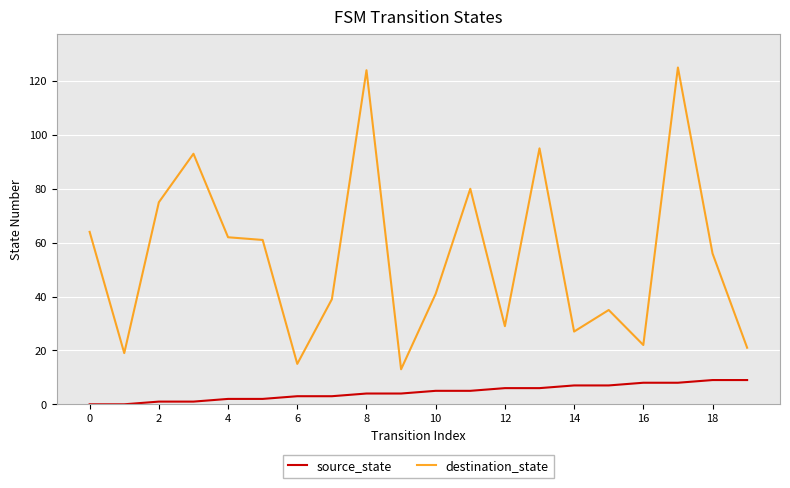

List the series in order of their overall mean, highest first.

destination_state, source_state